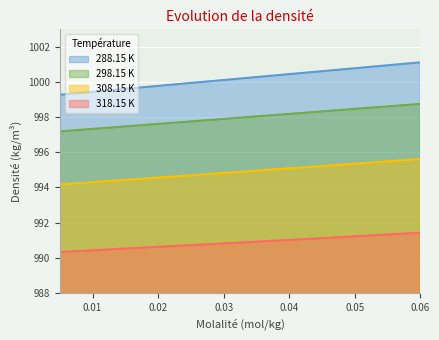

How many values in the 308.15 K series are below 995?

2